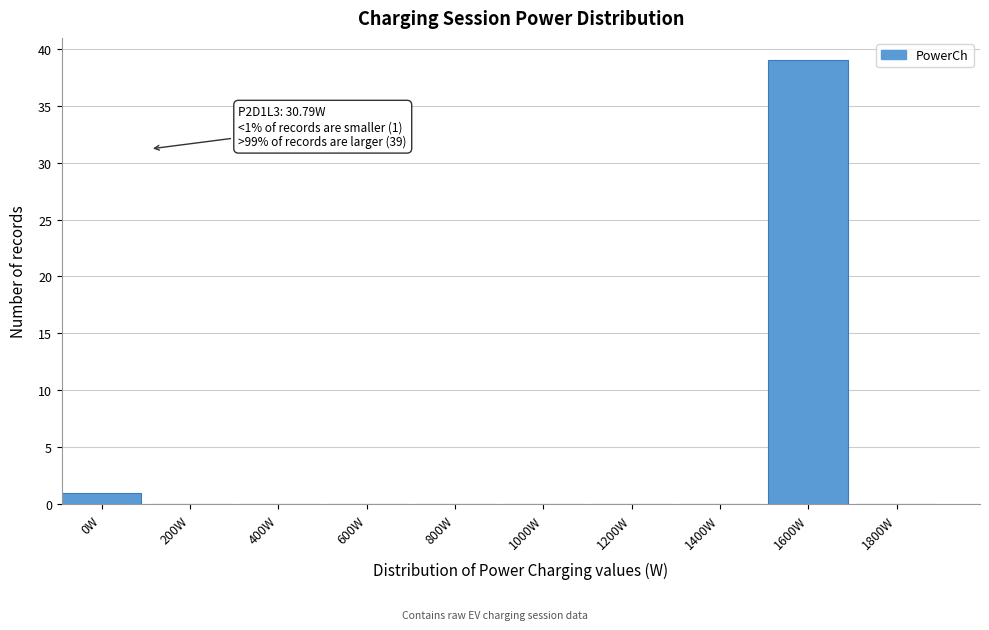

Reading left to right, list all the values displayed in this chart.

0W=1	200W=0	400W=0	600W=0	800W=0	1000W=0	1200W=0	1400W=0	1600W=39	1800W=0